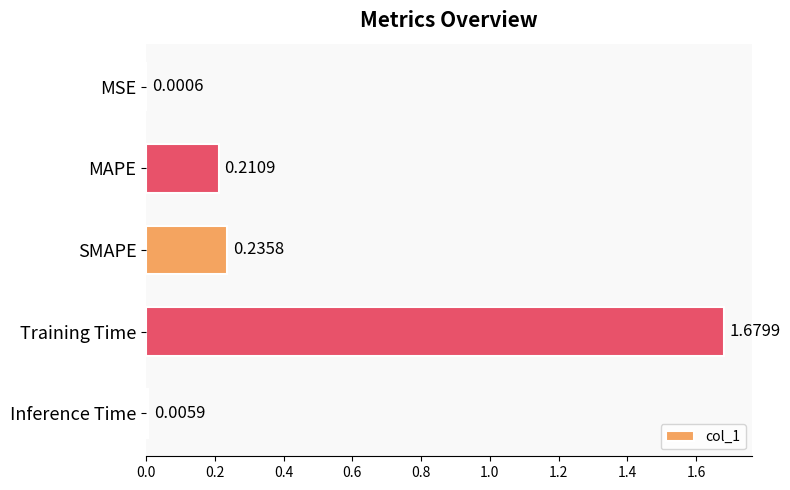

What is the sum of all values?

2.1